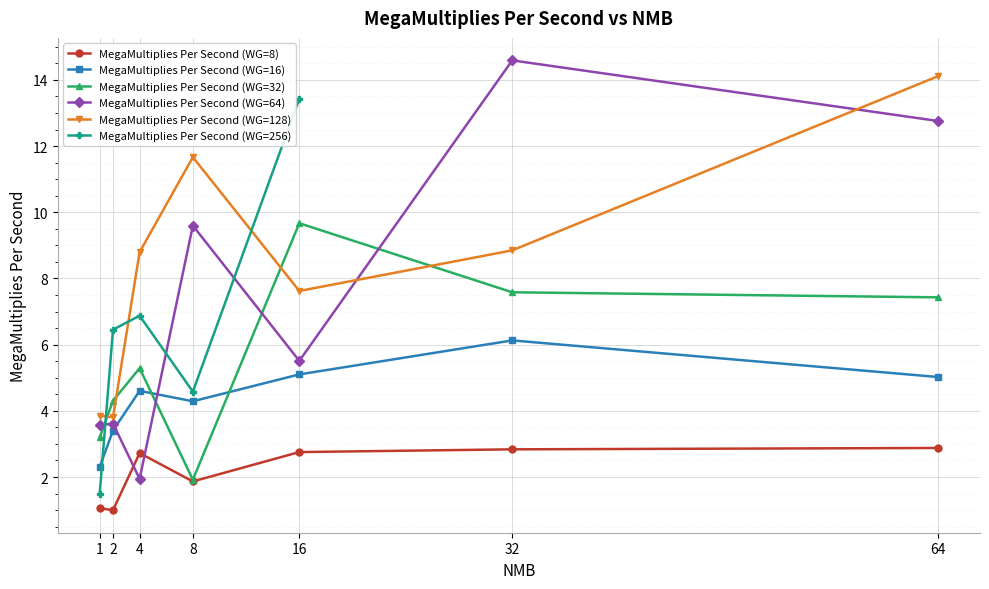

Where is MegaMultiplies Per Second (WG=128) nearest to the value 8?

16